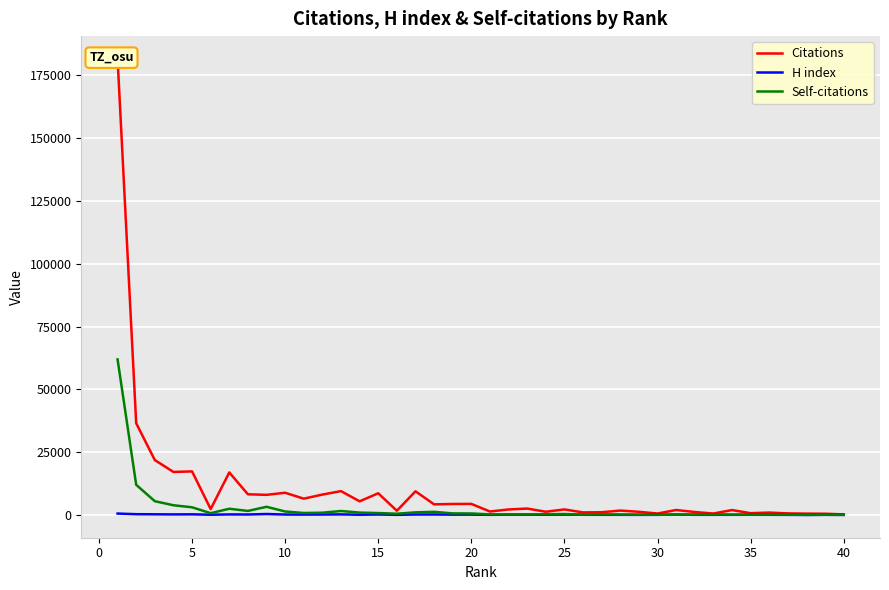

What is the difference between the maximum and minimum values in the Self-citations series?

61842